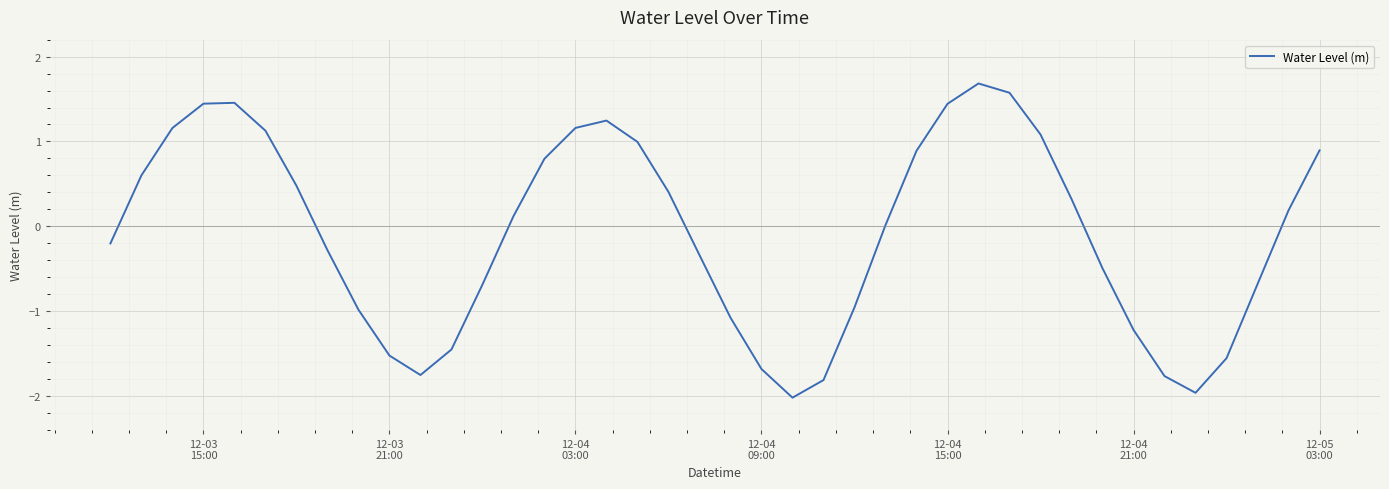

What is the smallest value displayed?

-2.0